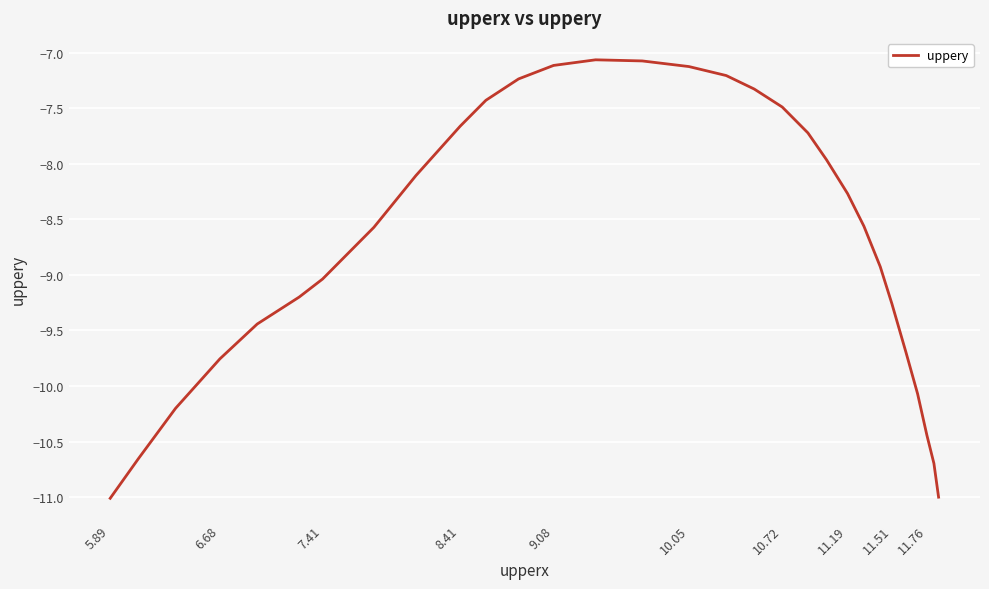

What is the minimum value shown in the chart?

-11.0